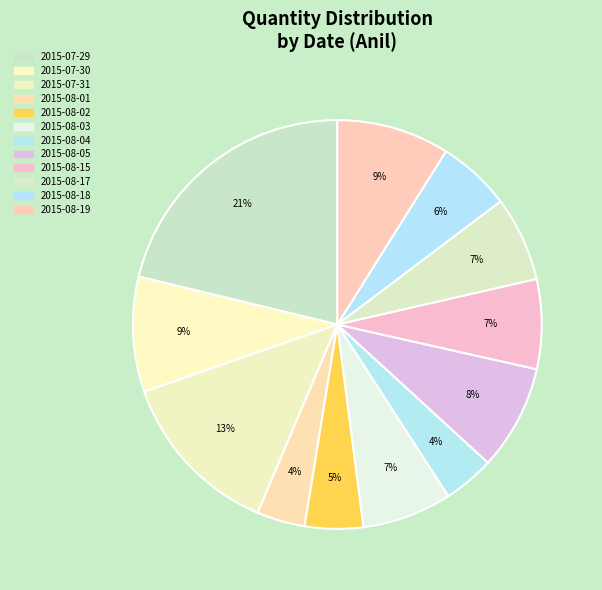

Between 2015-08-17 and 2015-07-31, which is larger?

2015-07-31